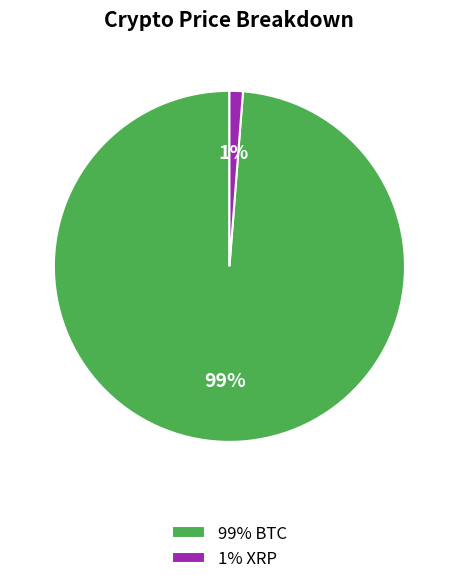

Rank the categories by value from lowest to highest.

1% XRP, 99% BTC